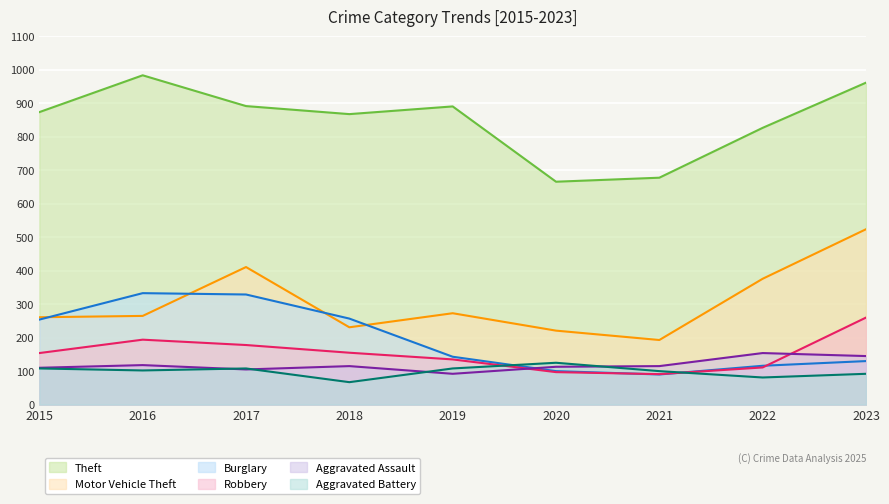

Reading right to left, list all the values displayed in this chart.

Theft: 962	827	678	666	891	868	892	984	874
Motor Vehicle Theft: 524	376	193	221	273	231	411	265	261
Burglary: 130	116	90	100	143	257	329	333	254
Robbery: 260	111	91	97	135	155	178	194	154
Aggravated Assault: 145	154	115	113	92	115	105	118	110
Aggravated Battery: 92	81	100	125	108	67	108	102	108